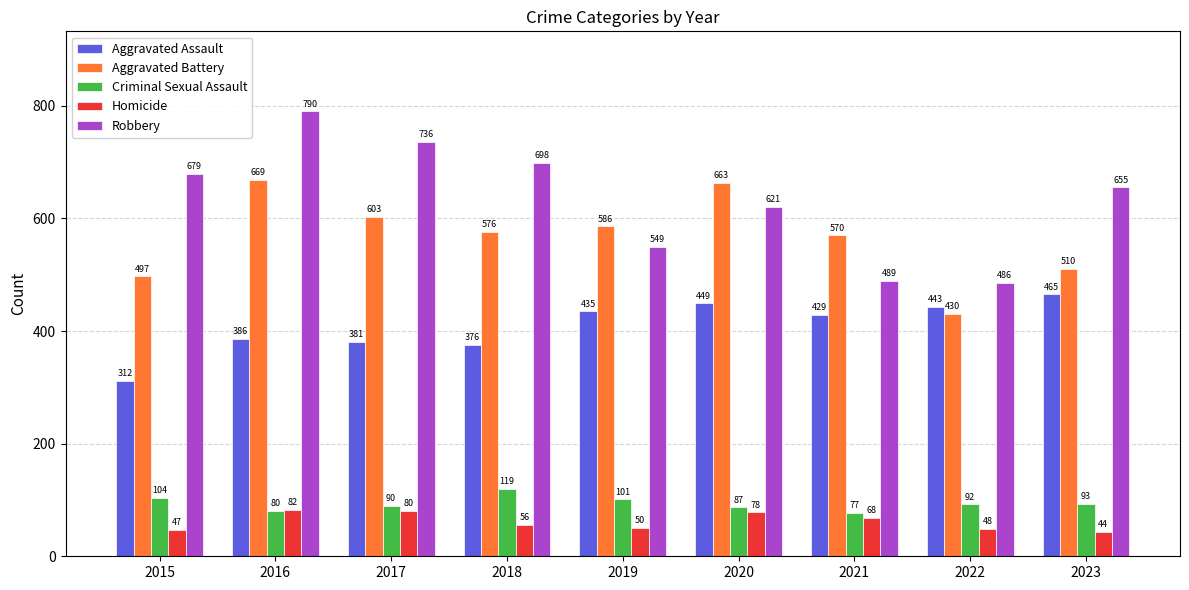

What are all the series names shown in the legend?

Aggravated Assault, Aggravated Battery, Criminal Sexual Assault, Homicide, Robbery